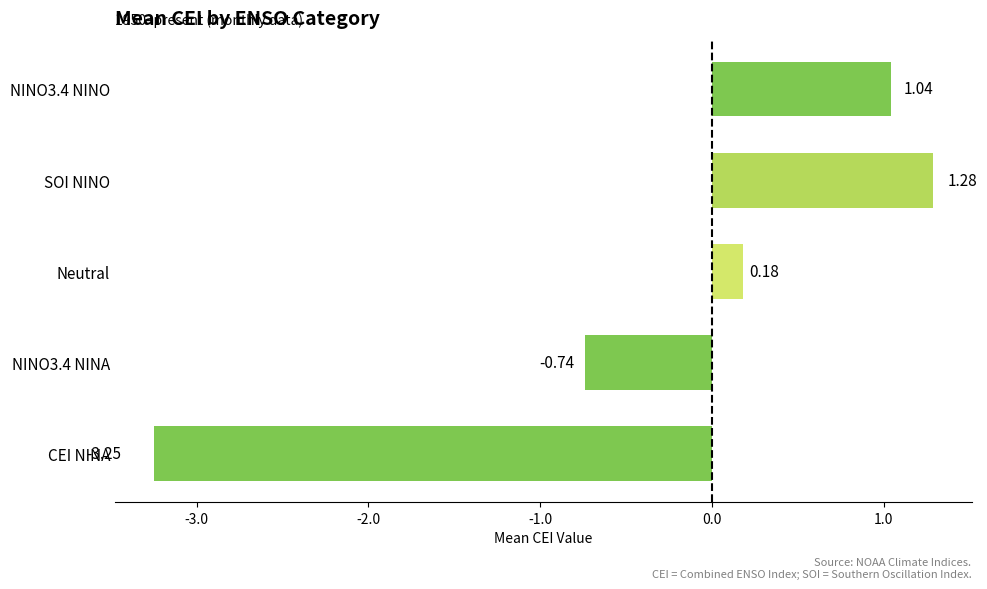

Where is the data nearest to the value 0?

Neutral